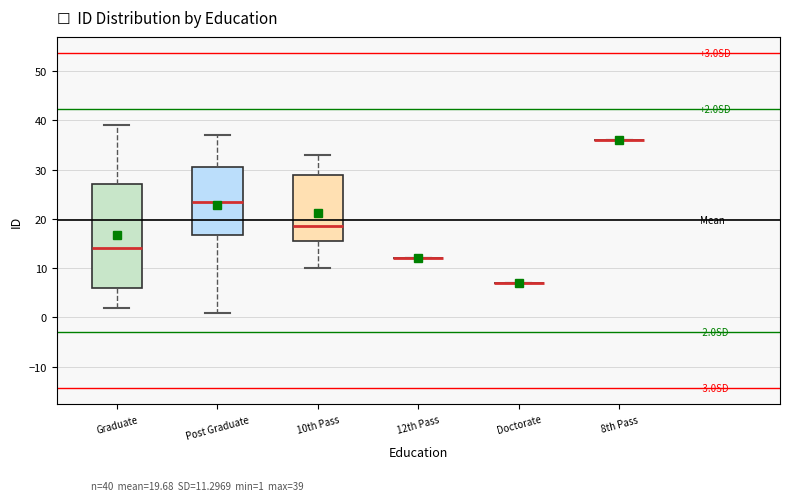

Which box is the tallest, from its lower edge to its upper edge?

Graduate